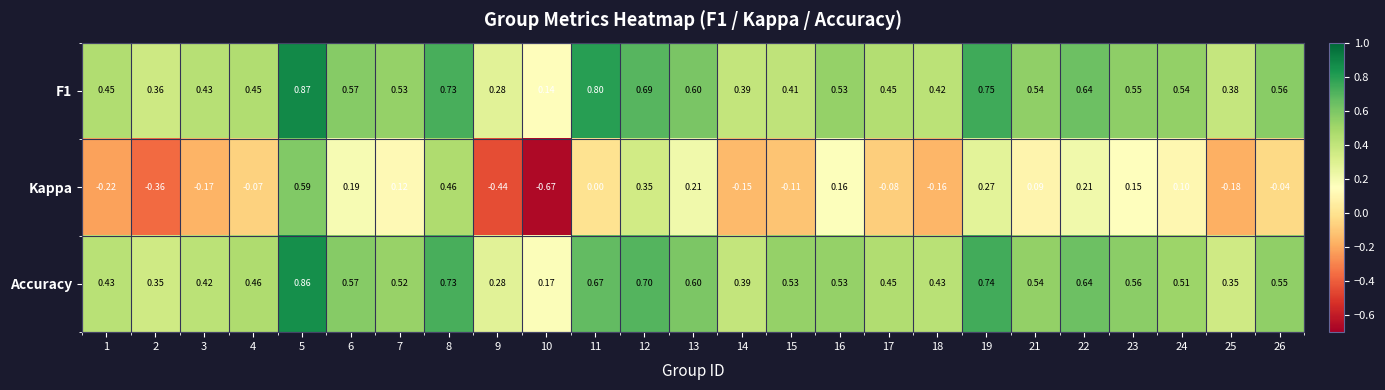

Which series has the widest spread of values?

Kappa